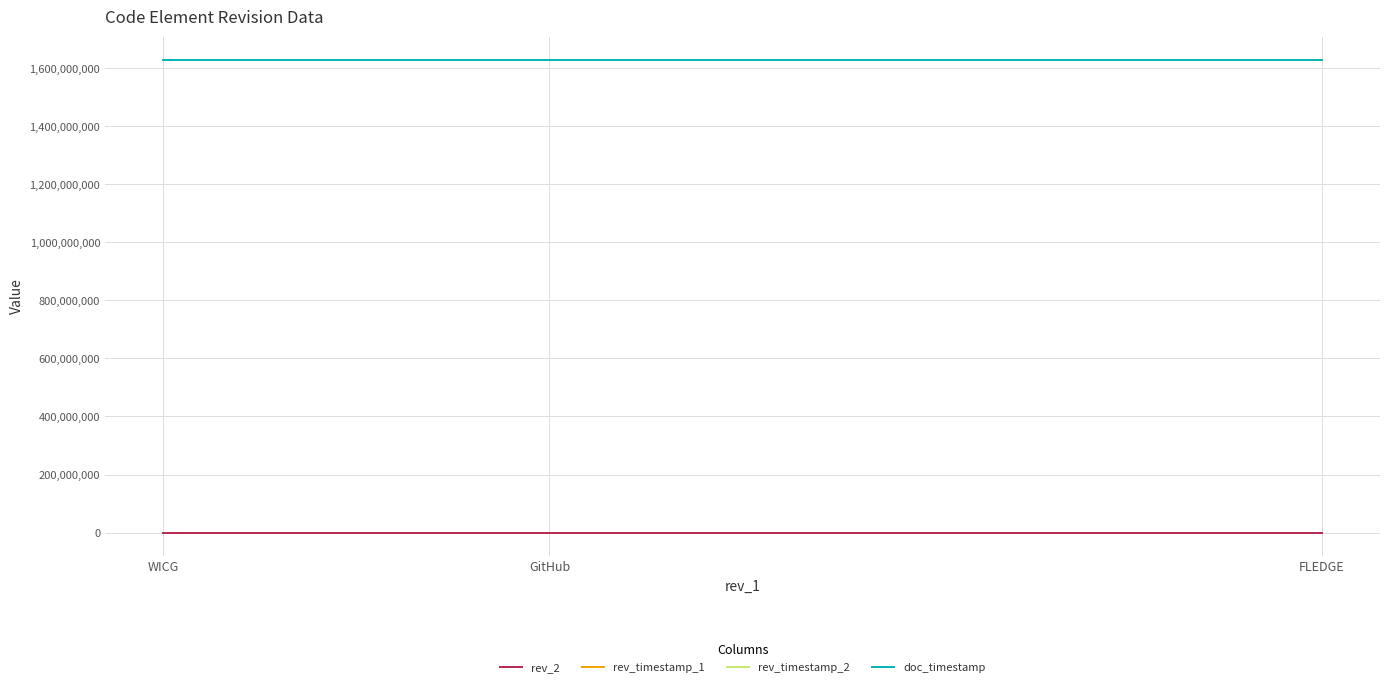

Which series has the largest range (max minus min)?

rev_2